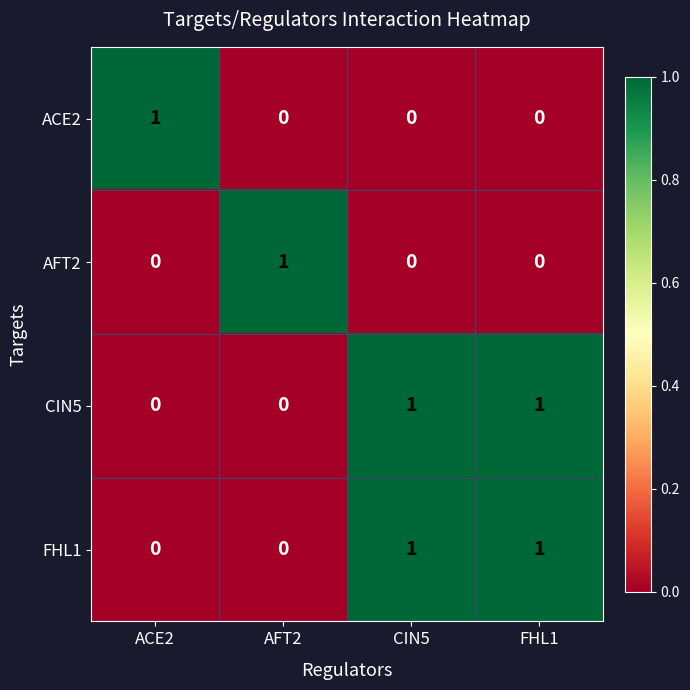

Reading right to left, transcribe all the data shown in this chart.

ACE2: FHL1=0	CIN5=0	AFT2=0	ACE2=1
AFT2: FHL1=0	CIN5=0	AFT2=1	ACE2=0
CIN5: FHL1=1	CIN5=1	AFT2=0	ACE2=0
FHL1: FHL1=1	CIN5=1	AFT2=0	ACE2=0